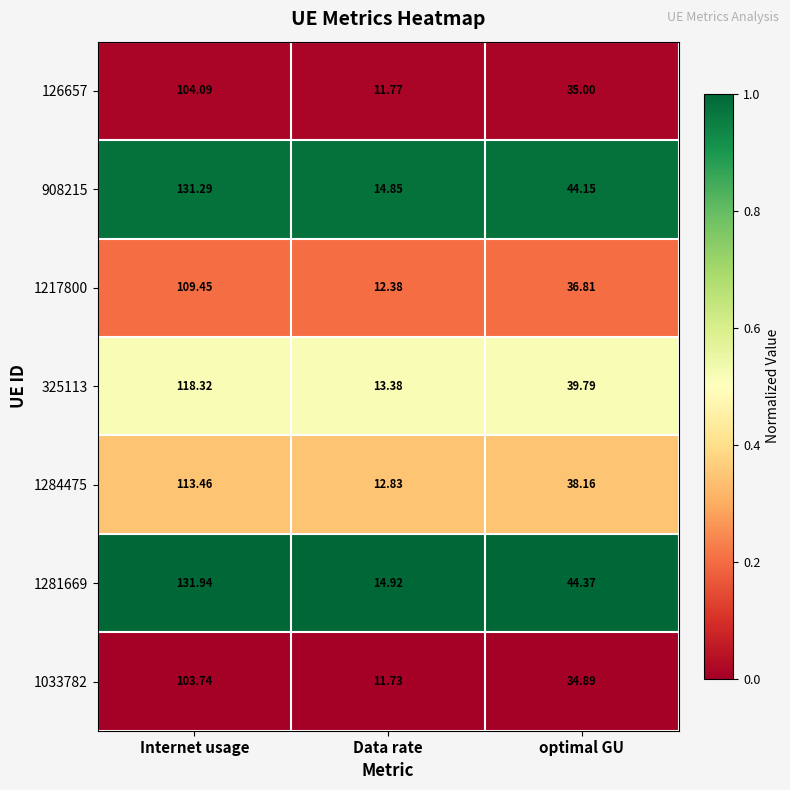

List the labels in order of 1284475 value, largest first.

Internet usage, optimal GU, Data rate